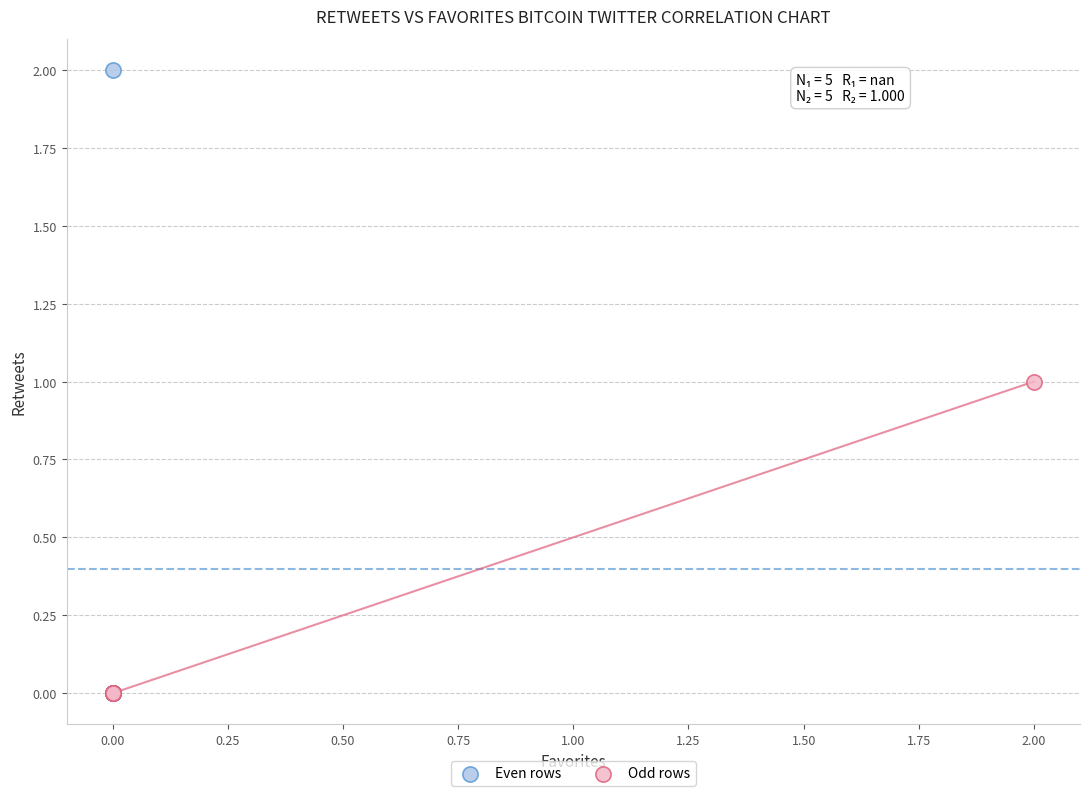

Which series has the largest Y range (max minus min)?

Even rows